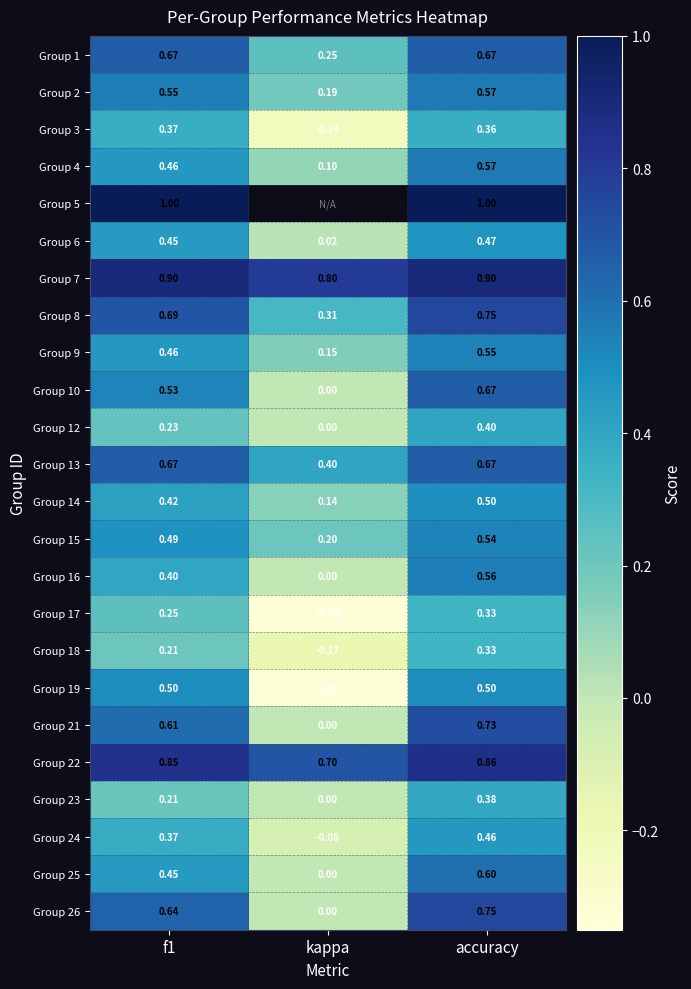

What is the maximum value for Group 23?

0.4